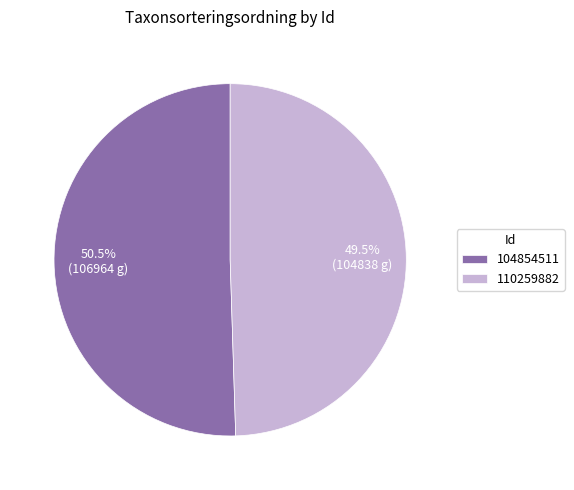

To the nearest percent, what is the combined percentage of 110259882 and 104854511?

100%